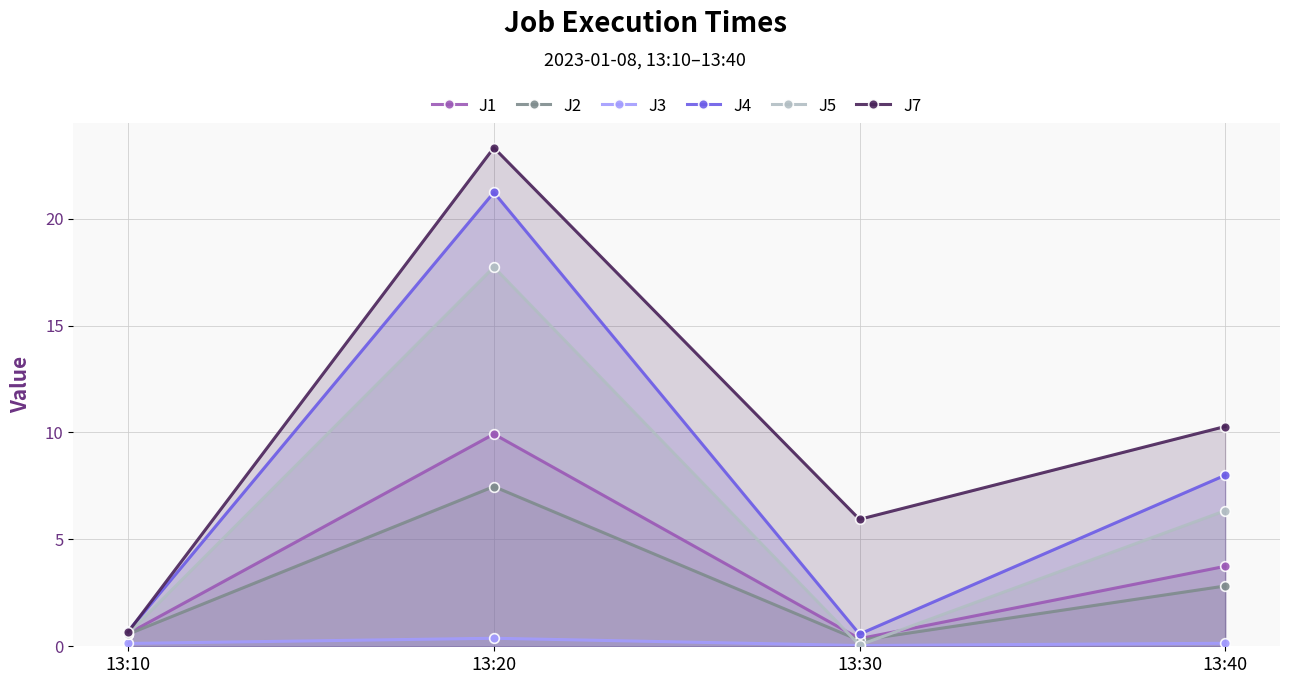

Reading right to left, transcribe all the data shown in this chart.

J1: 13:40=3.7	13:30=0.4	13:20=9.9	13:10=0.6
J2: 13:40=2.8	13:30=0.3	13:20=7.5	13:10=0.6
J3: 13:40=0.1	13:30=0.0	13:20=0.4	13:10=0.1
J4: 13:40=8.0	13:30=0.6	13:20=21.2	13:10=0.7
J5: 13:40=6.3	13:30=0.1	13:20=17.7	13:10=0.6
J7: 13:40=10.3	13:30=5.9	13:20=23.3	13:10=0.7